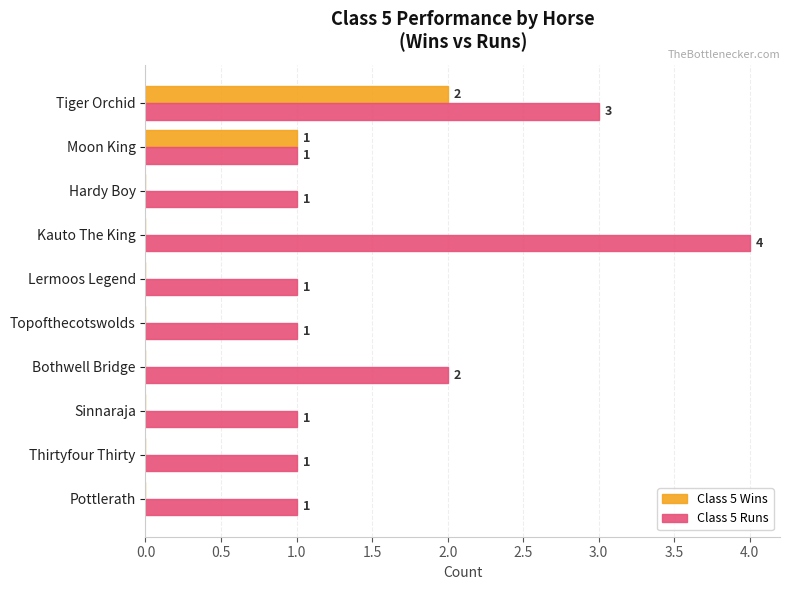

Which series has the largest total across all categories?

Class 5 Runs